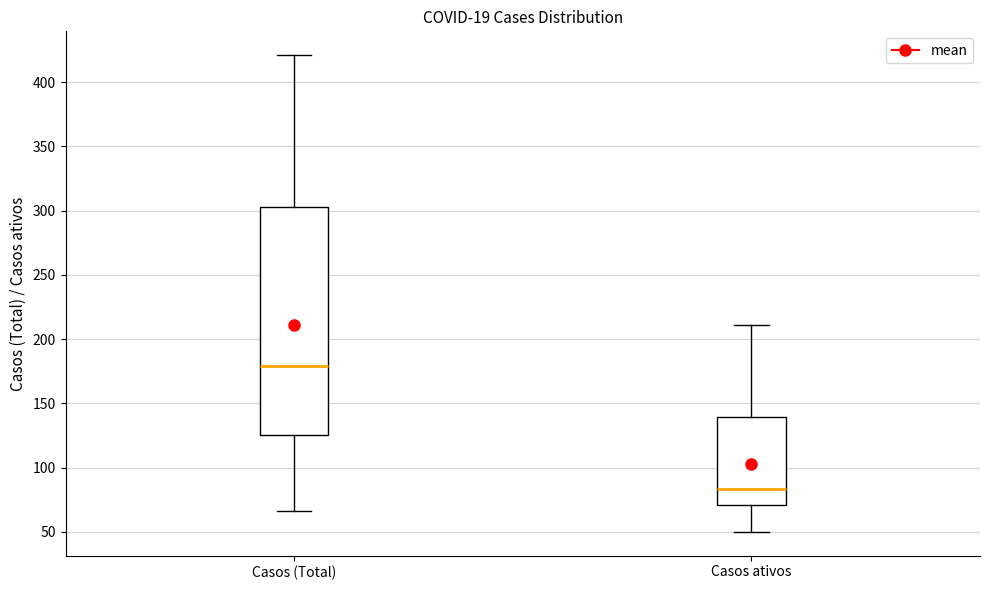

Comparing the boxes themselves (not the whiskers), which one is the tallest?

Casos (Total)